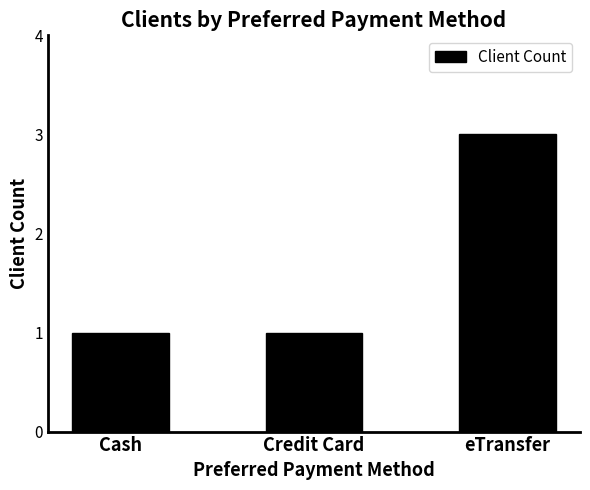

Are the bars grouped side by side (vs. stacked)?

No